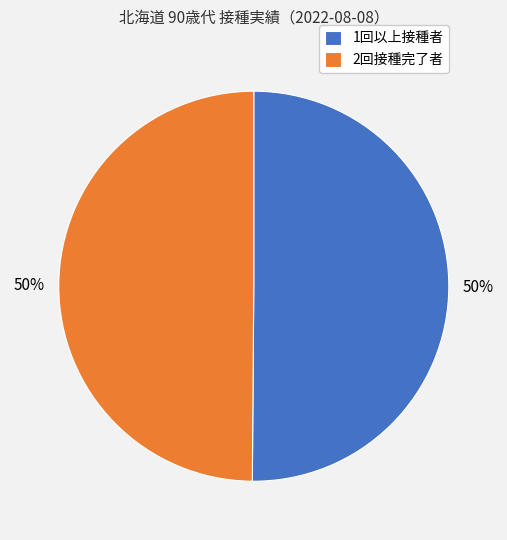

To the nearest percent, what is the combined percentage of 2回接種完了者 and 1回以上接種者?

100%